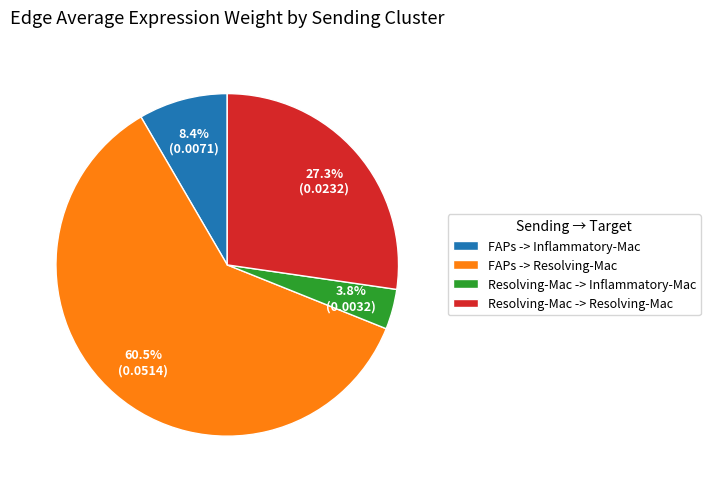

To the nearest percent, what is the combined percentage of FAPs -> Resolving-Mac and Resolving-Mac -> Resolving-Mac?

88%